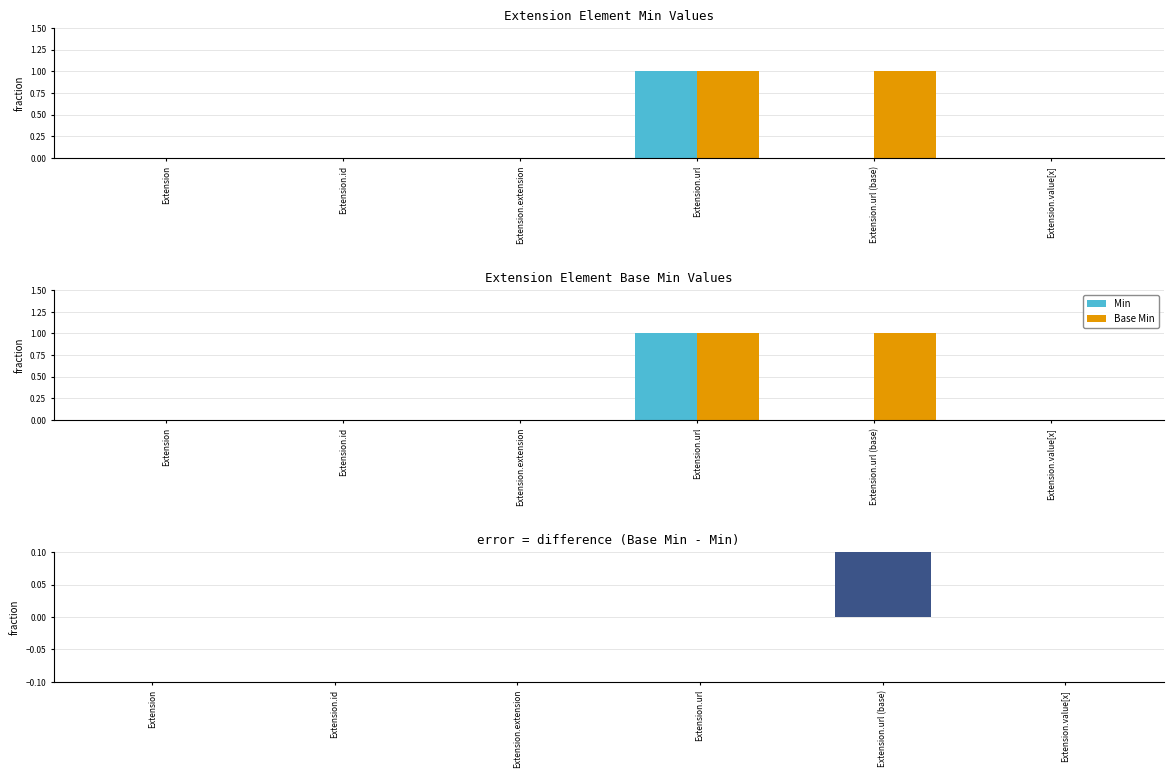

Reading left to right, list all the values displayed in this chart.

Min: 0	0	0	1	0	0
Base Min: 0	0	0	1	1	0
Base Min - Min: 0	0	0	0	1	0